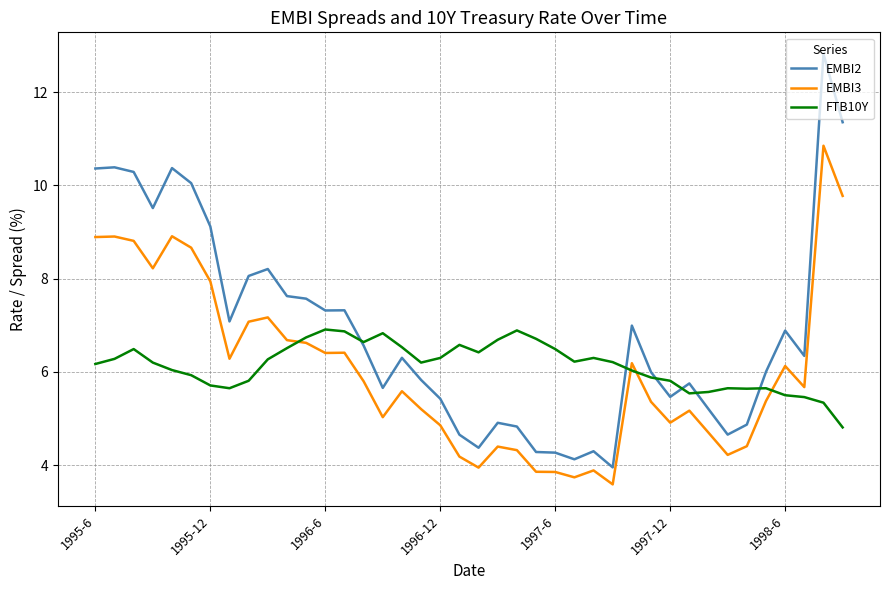

Which series has the largest total across all categories?

EMBI2